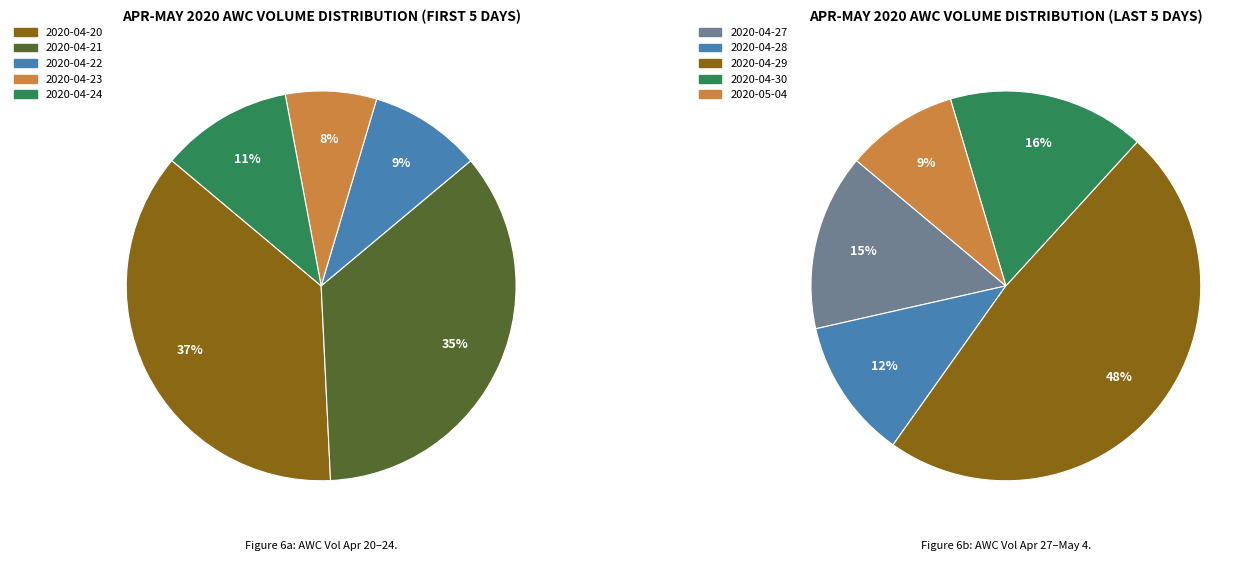

How many slices are in this pie chart?

10